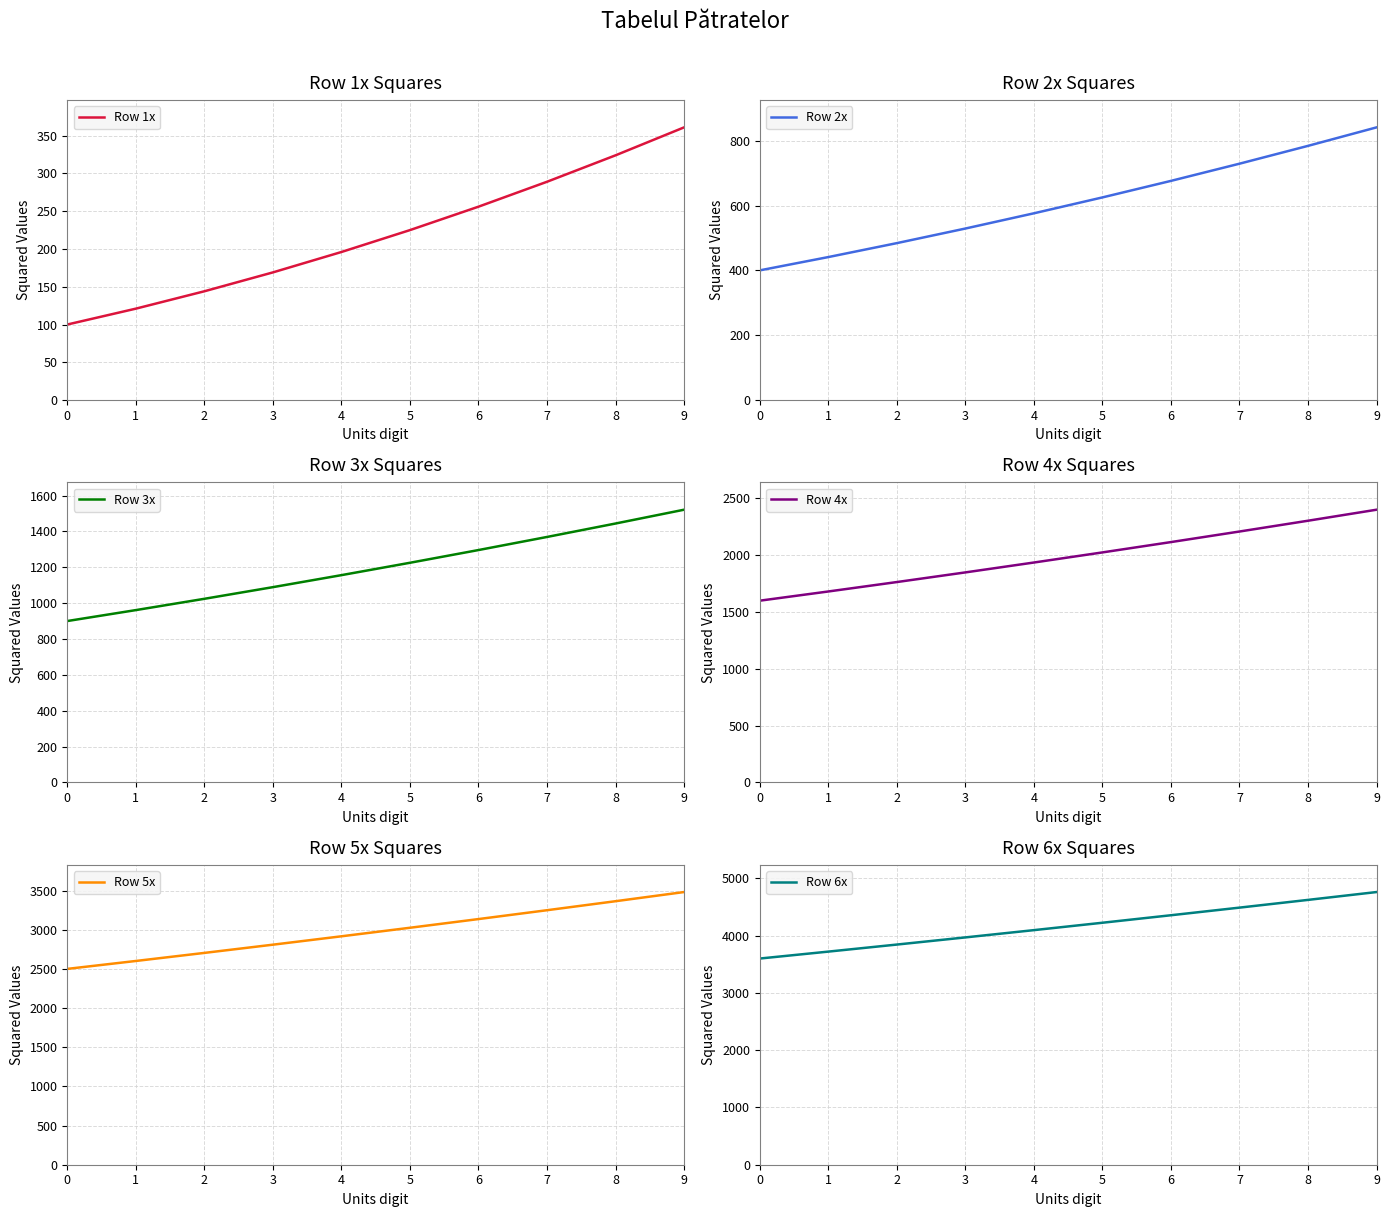

How many data points in Row 1x are above 225?

4